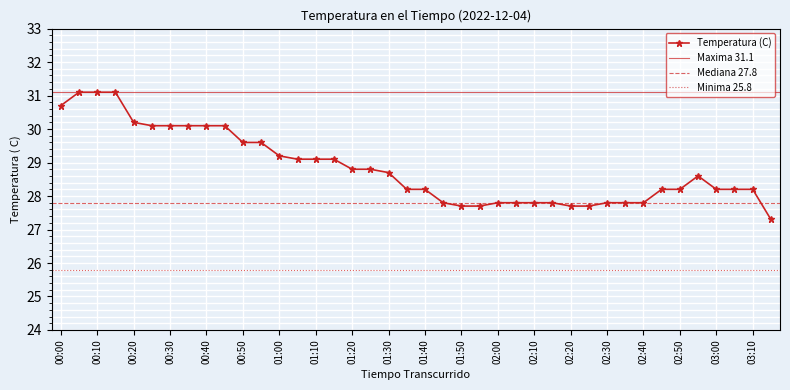

Rank the categories by value from highest to lowest.

00:05, 00:10, 00:15, 00:00, 00:20, 00:25, 00:30, 00:35, 00:40, 00:45, 00:50, 00:55, 01:00, 01:05, 01:10, 01:15, 01:20, 01:25, 01:30, 02:55, 01:35, 01:40, 02:45, 02:50, 03:00, 03:05, 03:10, 01:45, 02:00, 02:05, 02:10, 02:15, 02:30, 02:35, 02:40, 01:50, 01:55, 02:20, 02:25, 03:15